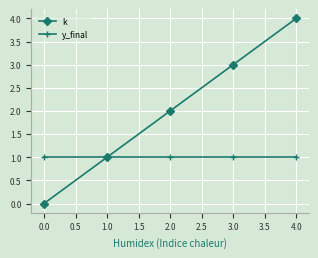

At which category is the sum across all series the highest?

4.0